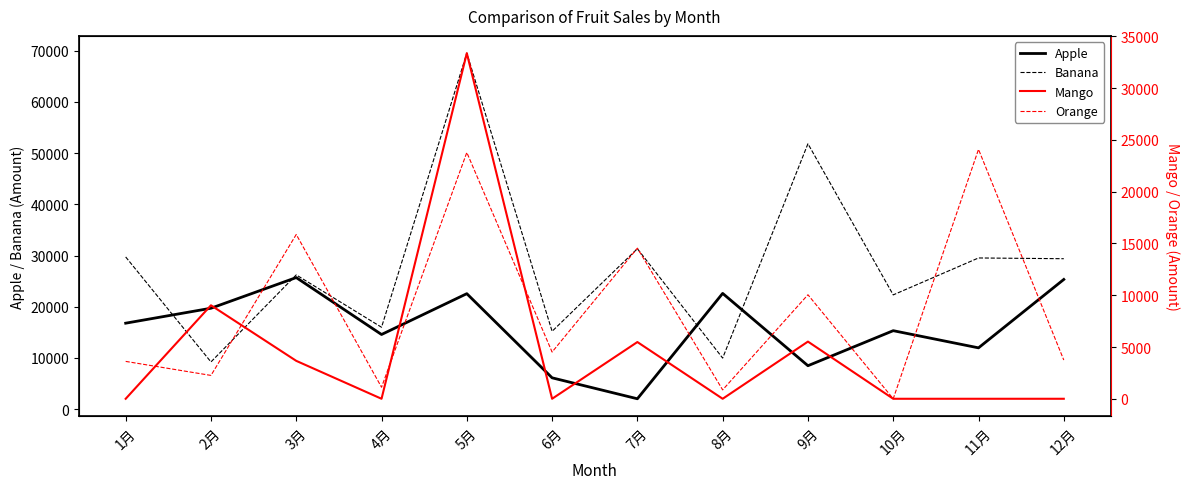

List the series in order of their peak value, highest first.

Banana, Mango, Apple, Orange